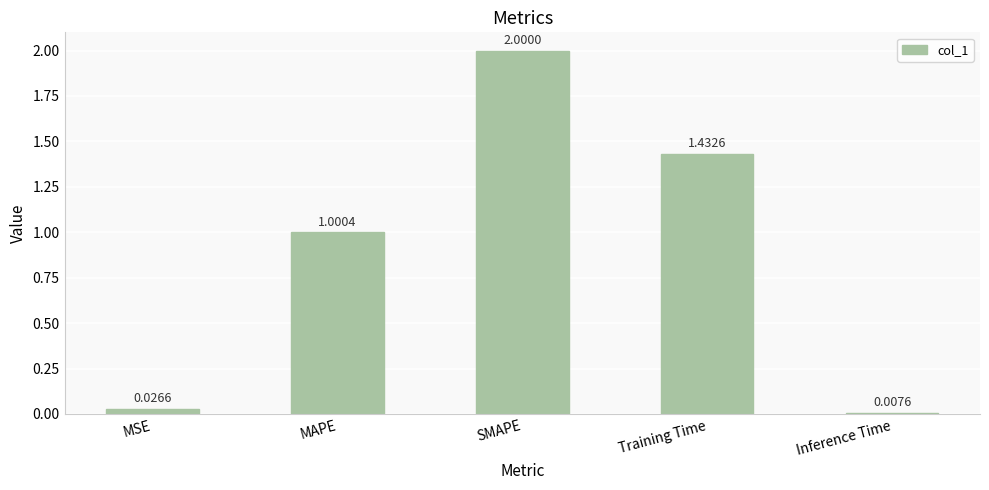

The chart shows a value of 2.6 at Training Time. True or false?

False